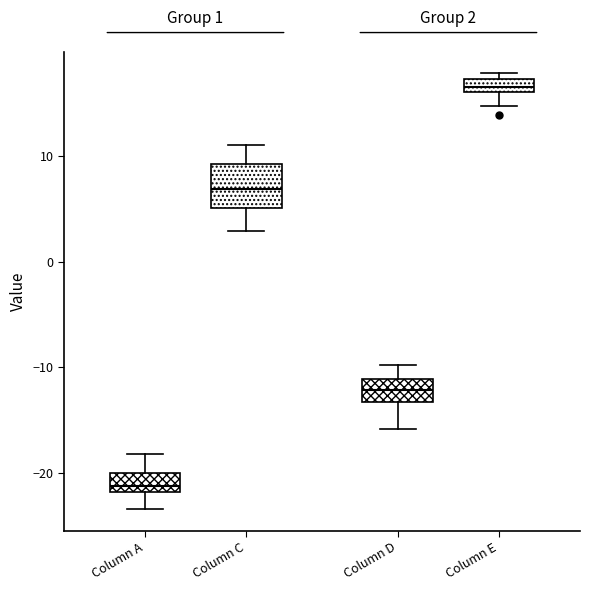

Which box is the tallest, from its lower edge to its upper edge?

Column C